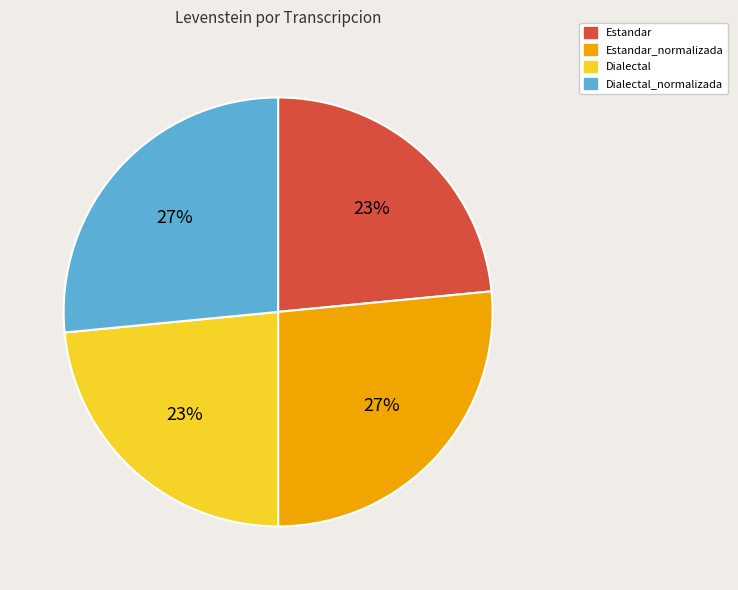

To the nearest percent, what is the average slice percentage?

25%